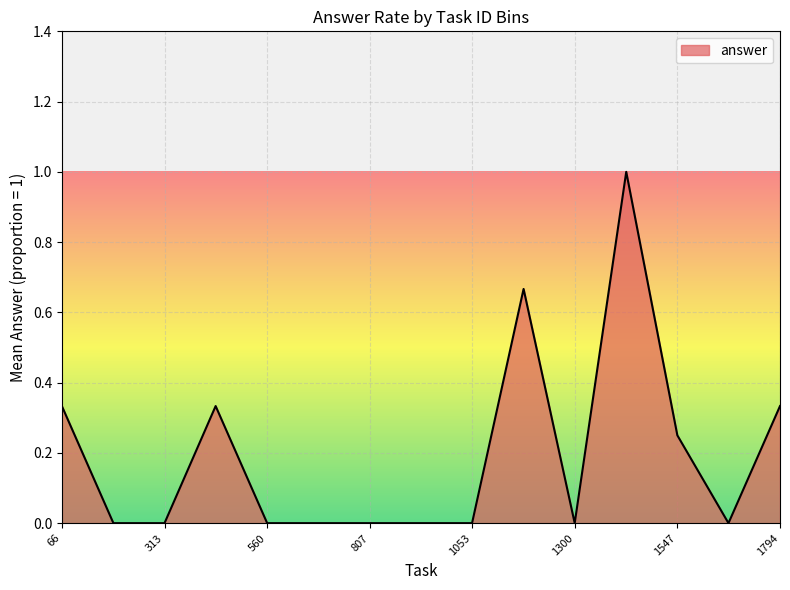

What is the maximum value shown in the chart?

1.0